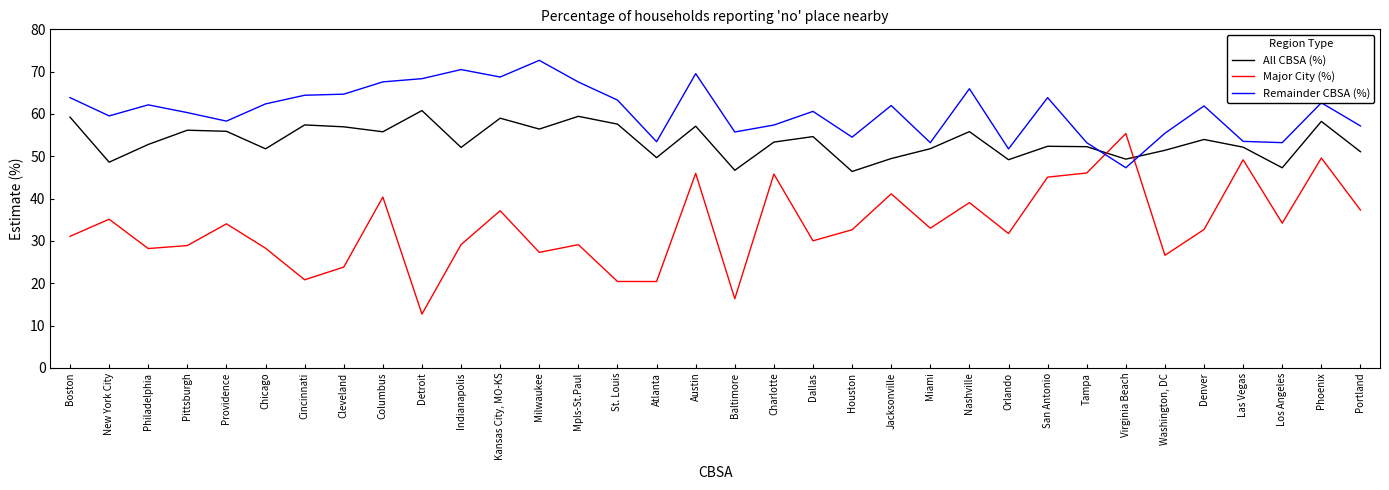

Which label corresponds to the largest value in the chart?

Milwaukee